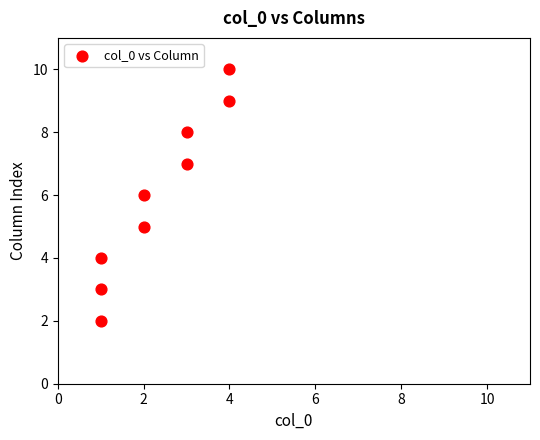

What is the average Y value?

6